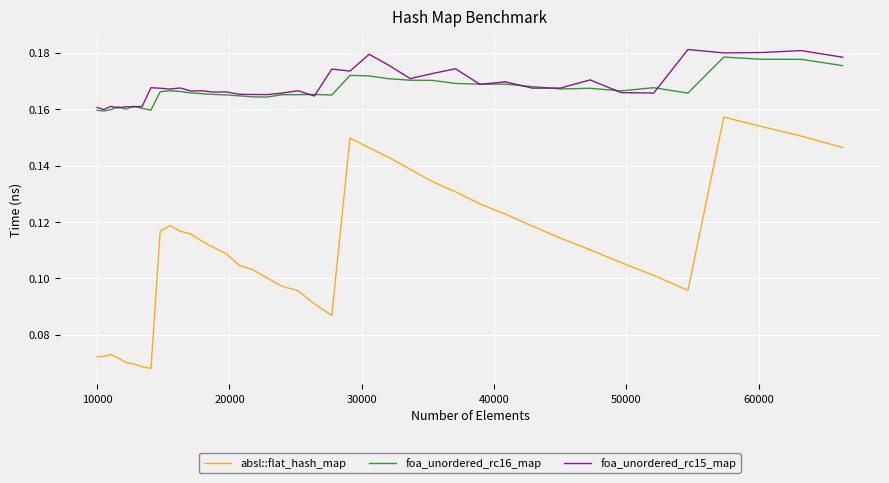

Does the chart display data point markers on the line(s)?

No